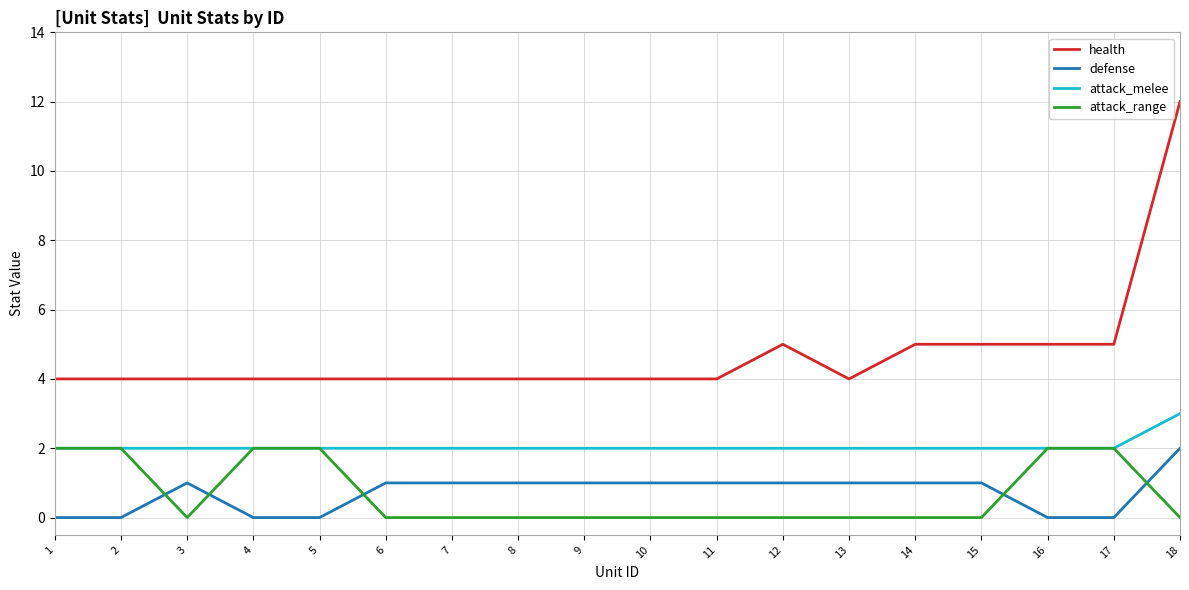

How many health values are between 4 and 5?

17